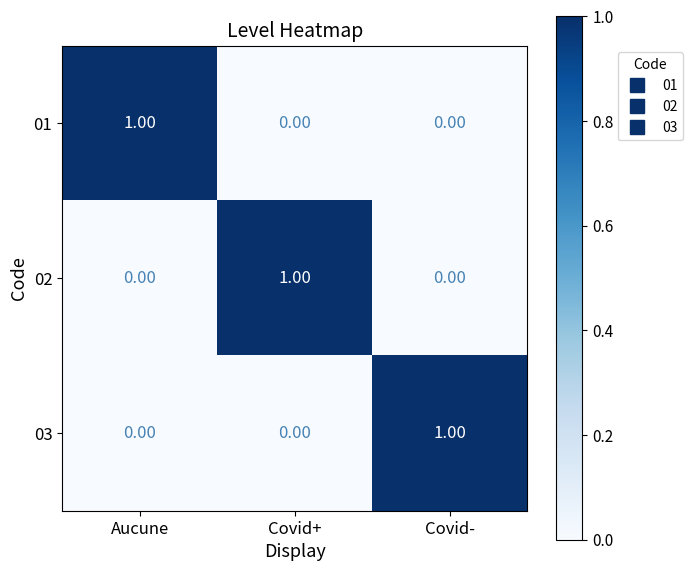

At how many categories does at least one series exceed 0?

3